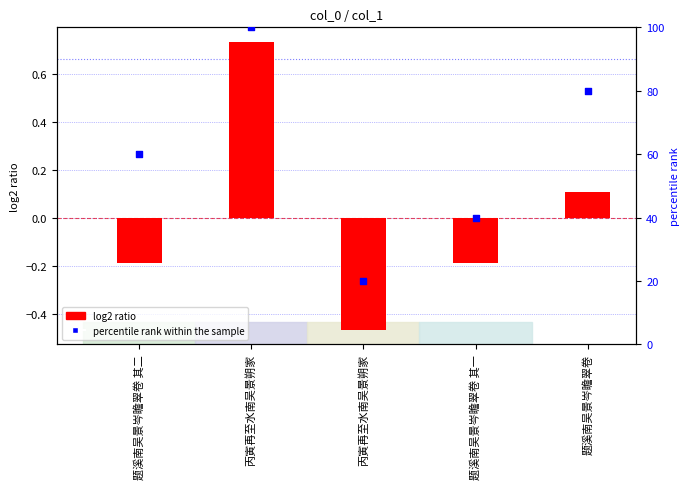

At which category is the sum across all series the highest?

丙寅再至水南吴景朔家